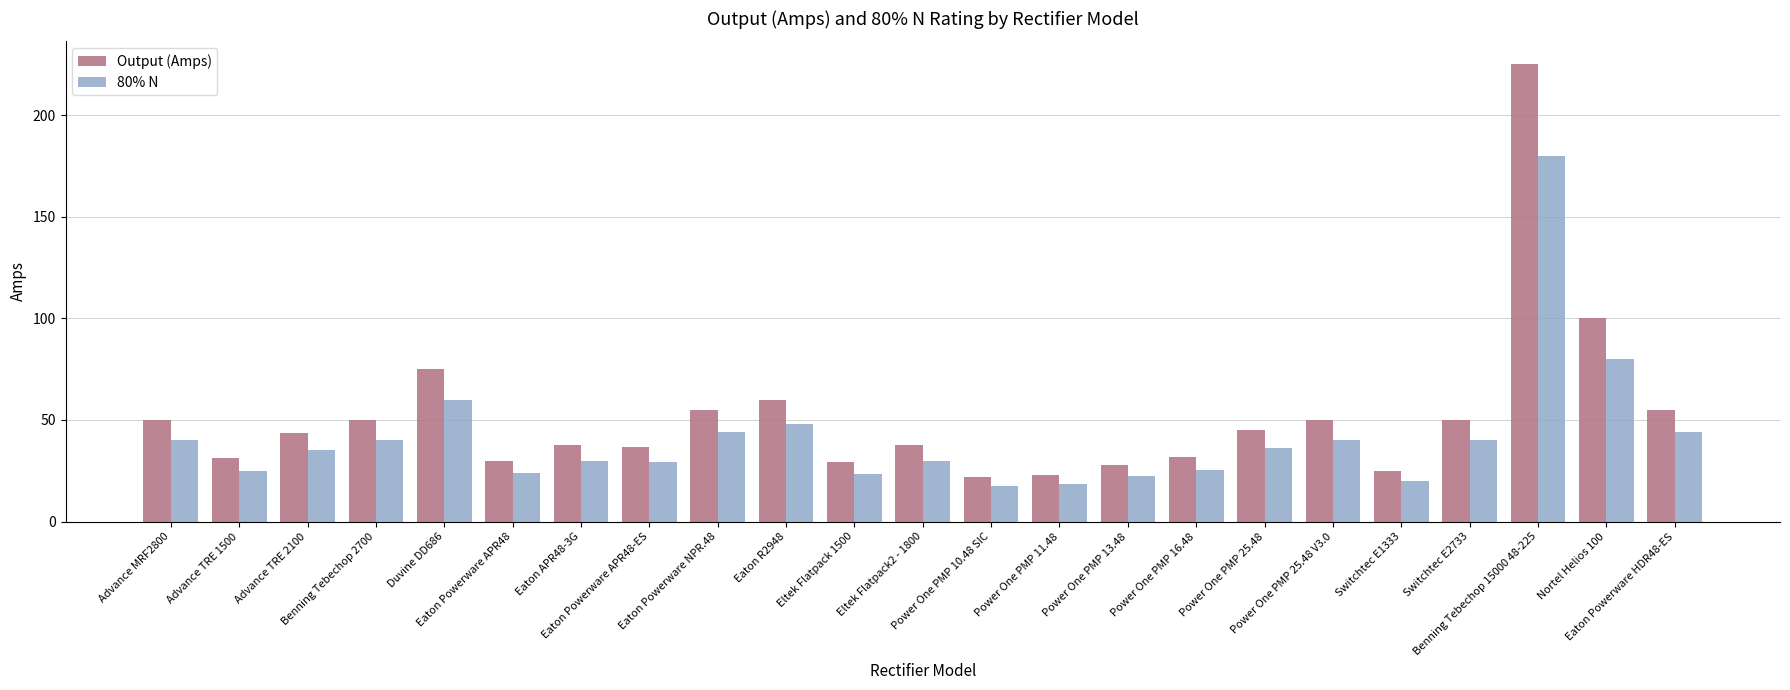

How many groups of bars are there?

23